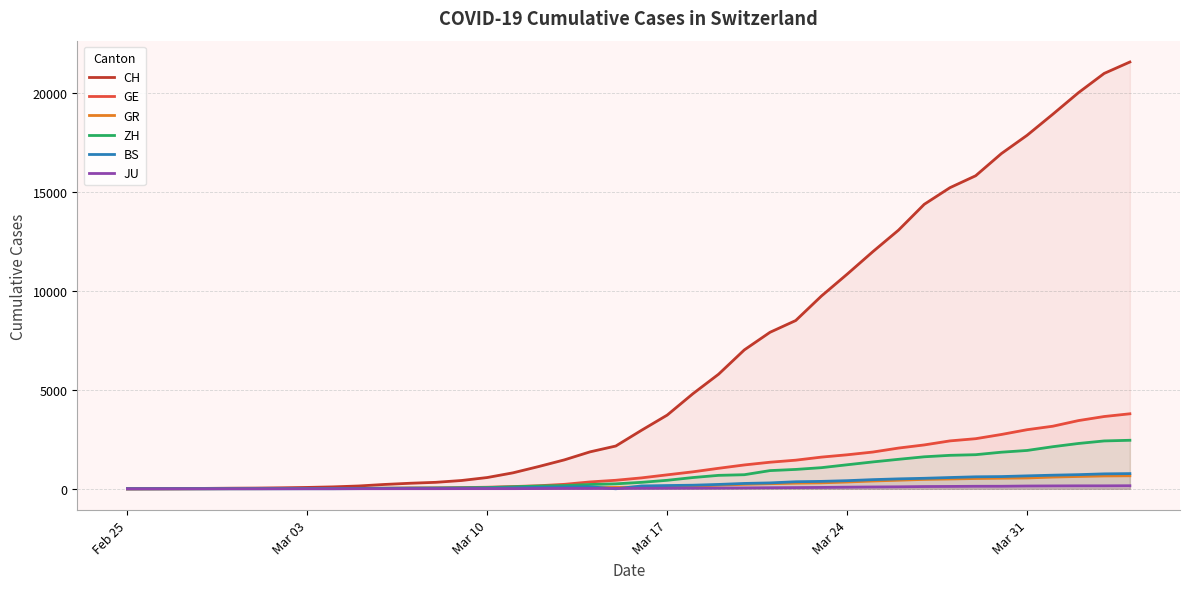

Which series has the largest range (max minus min)?

CH